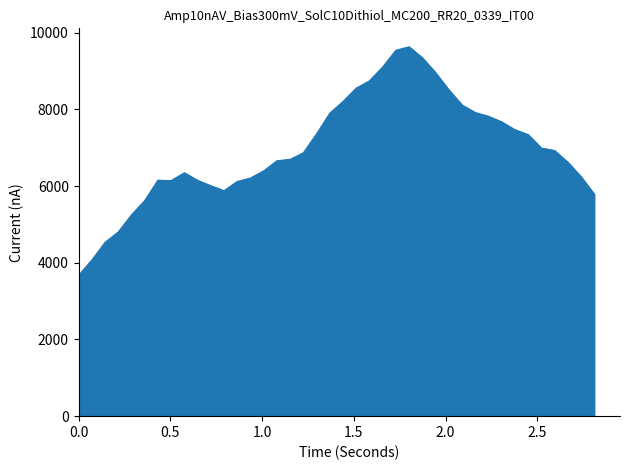

Does the chart have visible grid lines?

No